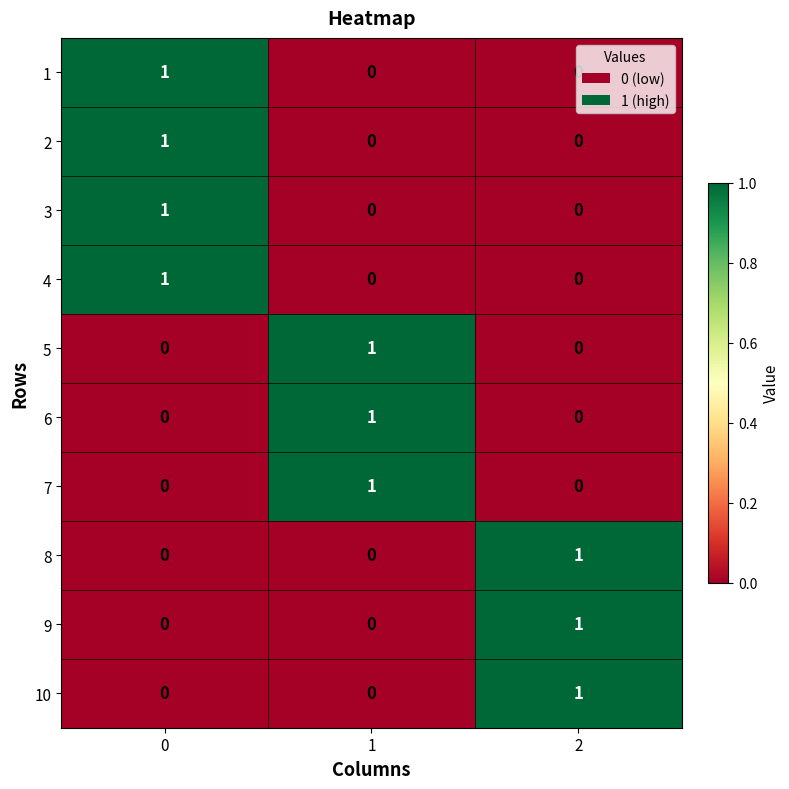

Is the value of 5 at 2 greater than the value of 6 at 1?

No